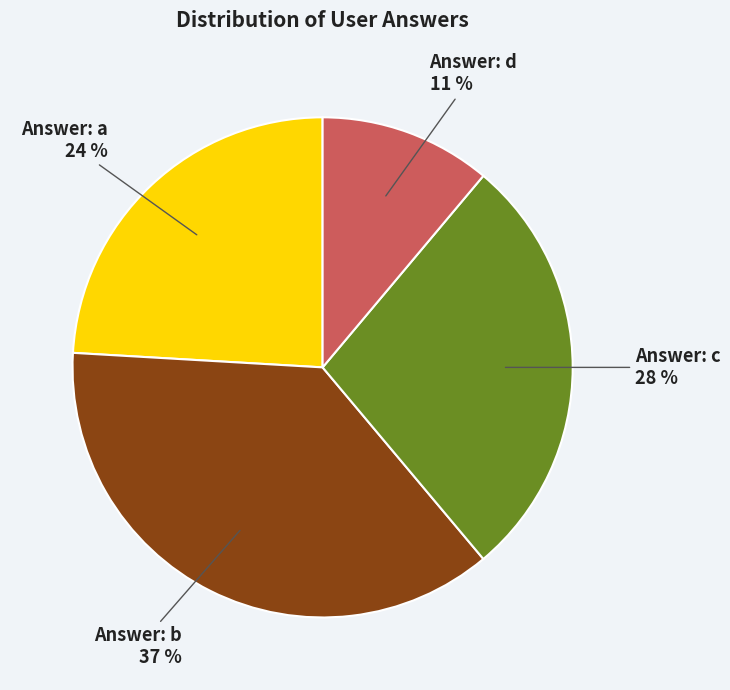

To the nearest percent, what is the difference between the largest and smallest slice percentages?

26%